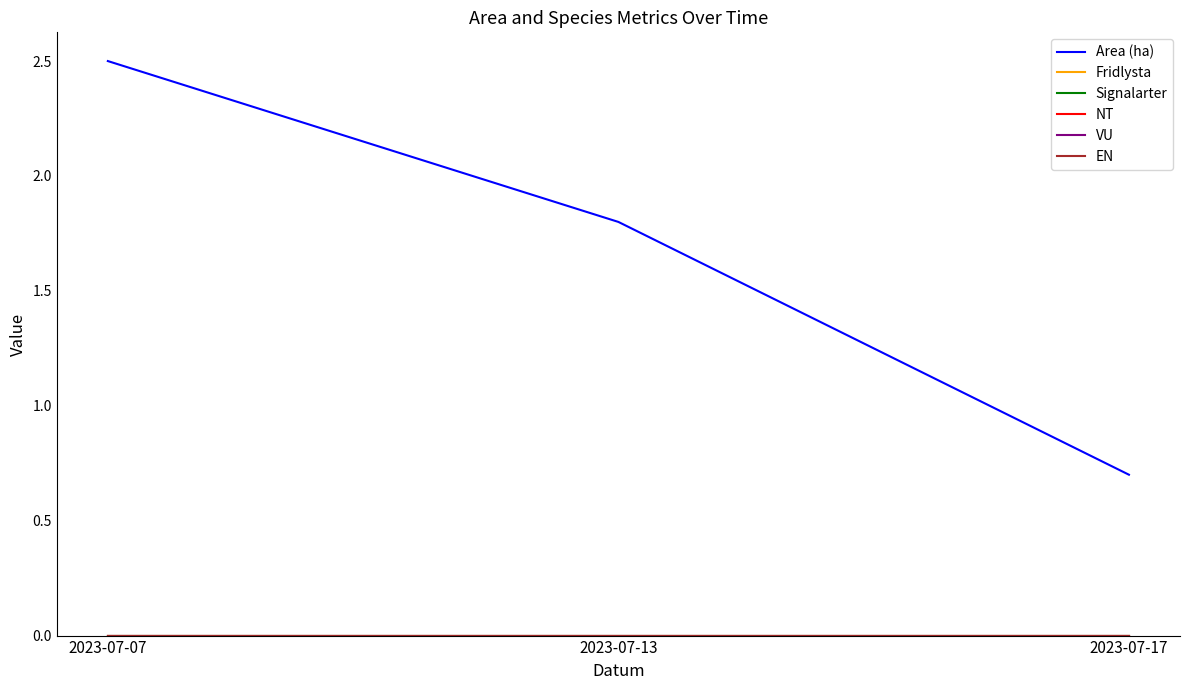

At which category does the chart reach its minimum across all series?

2023-07-07